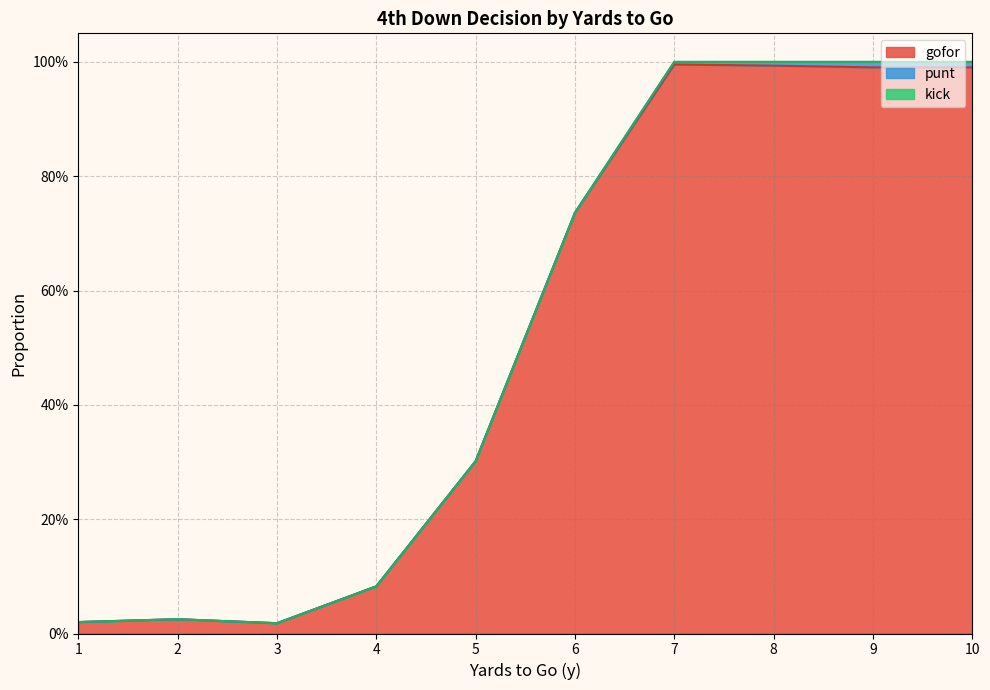

How many positive values does the punt series have?

4